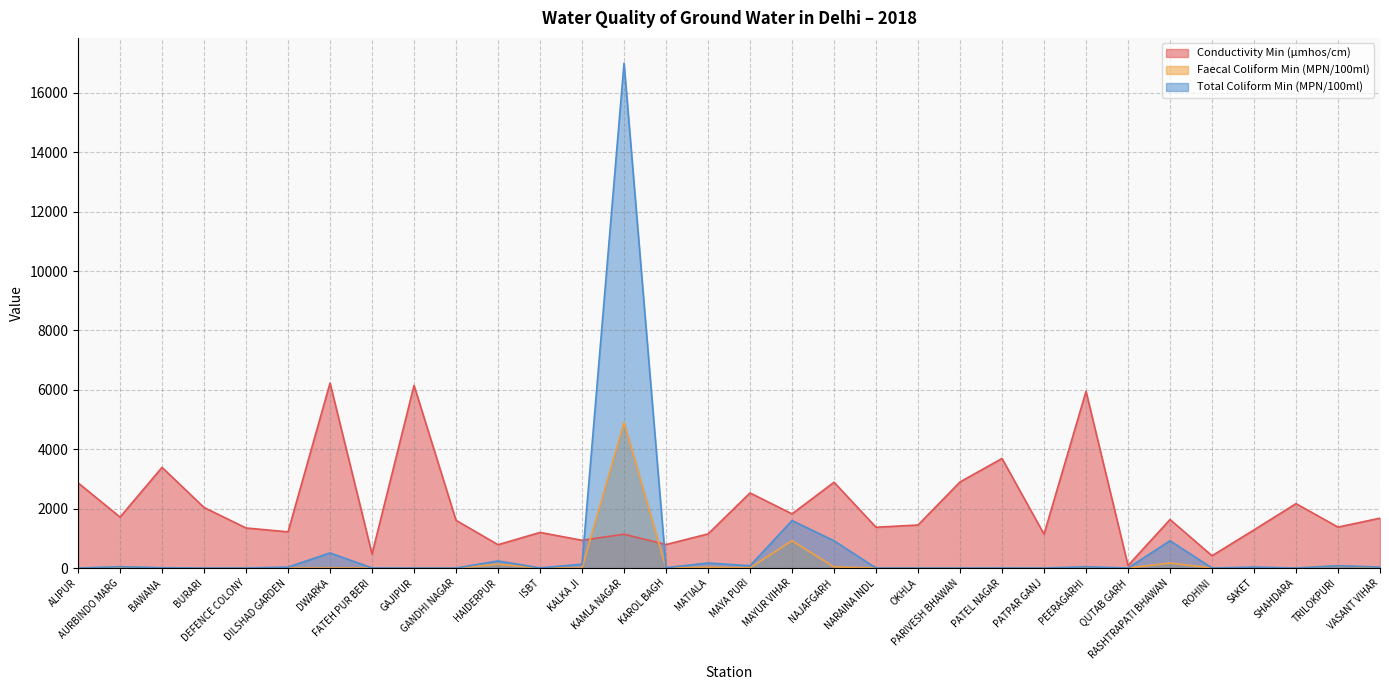

Reading left to right, list all the values displayed in this chart.

Conductivity Min (µmhos/cm): ALIPUR=2870	AURBINDO MARG=1717	BAWANA=3390	BURARI=2040	DEFENCE COLONY=1350	DILSHAD GARDEN=1220	DWARKA=6230	FATEH PUR BERI=473	GAJIPUR=6150	GANDHI NAGAR=1608	HAIDERPUR=787	ISBT=1200	KALKA JI=936	KAMLA NAGAR=1140	KAROL BAGH=792	MATIALA=1150	MAYA PURI=2530	MAYUR VIHAR=1825	NAJAFGARH=2890	NARAINA INDL=1375	OKHLA=1450	PARIVESH BHAWAN=2900	PATEL NAGAR=3690	PATPAR GANJ=1141	PEERAGARHI=5950	QUTAB GARH=86	RASHTRAPATI BHAWAN=1635	ROHINI=415	SAKET=1286	SHAHDARA=2170	TRILOKPURI=1380	VASANT VIHAR=1680
Faecal Coliform Min (MPN/100ml): ALIPUR=2	AURBINDO MARG=23	BAWANA=2	BURARI=2	DEFENCE COLONY=2	DILSHAD GARDEN=2	DWARKA=2	FATEH PUR BERI=2	GAJIPUR=2	GANDHI NAGAR=2	HAIDERPUR=130	ISBT=2	KALKA JI=2	KAMLA NAGAR=4900	KAROL BAGH=4	MATIALA=27	MAYA PURI=9	MAYUR VIHAR=920	NAJAFGARH=39	NARAINA INDL=2	OKHLA=2	PARIVESH BHAWAN=2	PATEL NAGAR=2	PATPAR GANJ=2	PEERAGARHI=4	QUTAB GARH=2	RASHTRAPATI BHAWAN=170	ROHINI=2	SAKET=2	SHAHDARA=2	TRILOKPURI=79	VASANT VIHAR=11
Total Coliform Min (MPN/100ml): ALIPUR=2	AURBINDO MARG=46	BAWANA=11	BURARI=2	DEFENCE COLONY=4	DILSHAD GARDEN=33	DWARKA=510	FATEH PUR BERI=5	GAJIPUR=2	GANDHI NAGAR=2	HAIDERPUR=240	ISBT=6	KALKA JI=130	KAMLA NAGAR=17000	KAROL BAGH=13	MATIALA=170	MAYA PURI=79	MAYUR VIHAR=1600	NAJAFGARH=920	NARAINA INDL=2	OKHLA=2	PARIVESH BHAWAN=2	PATEL NAGAR=5	PATPAR GANJ=2	PEERAGARHI=43	QUTAB GARH=2	RASHTRAPATI BHAWAN=920	ROHINI=2	SAKET=33	SHAHDARA=2	TRILOKPURI=79	VASANT VIHAR=33